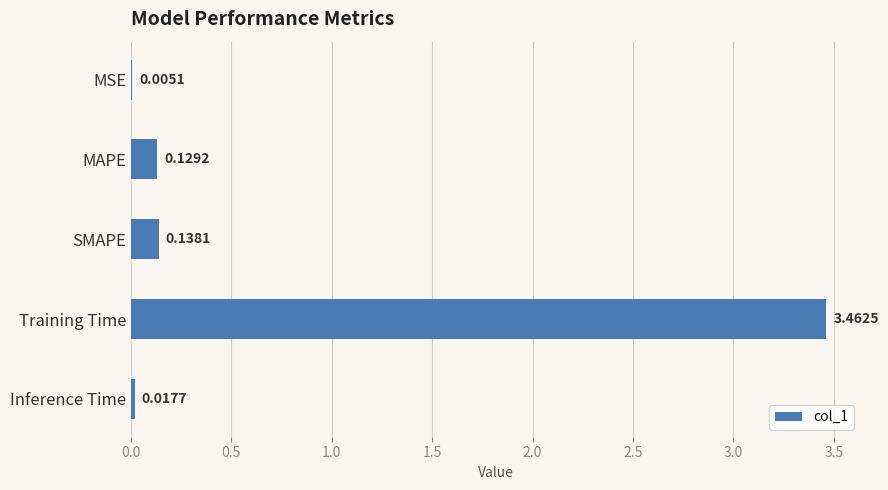

What is the sum of the values at SMAPE and Training Time?

3.6